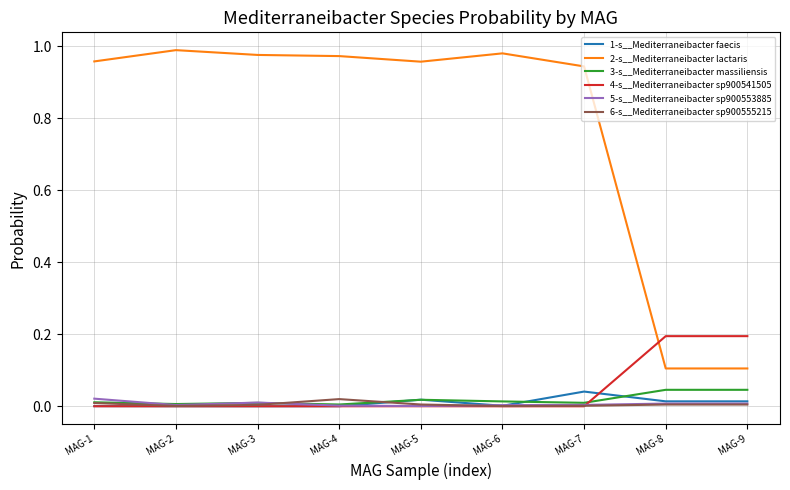

True or false: 1-s__Mediterraneibacter faecis has more than 0 interior local peaks.

True